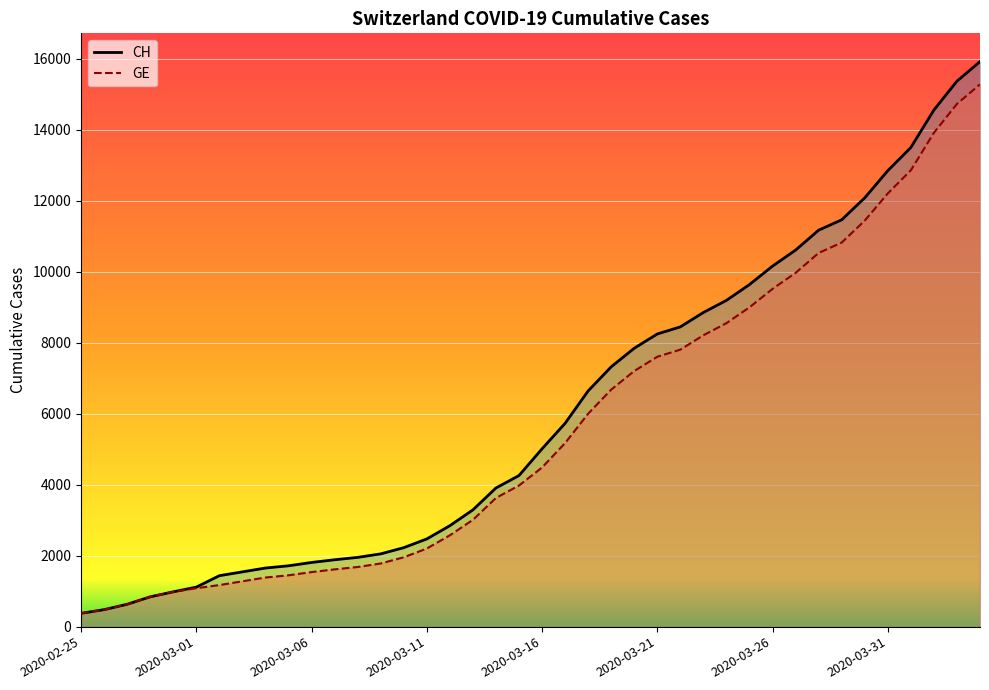

True or false: CH has a value of 2845 at 16.

True